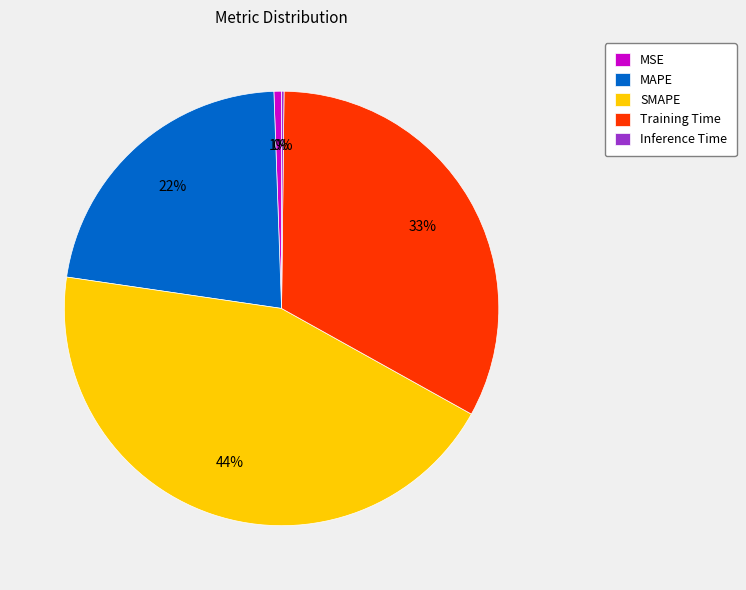

Combined, do MAPE and SMAPE account for over 50%?

Yes